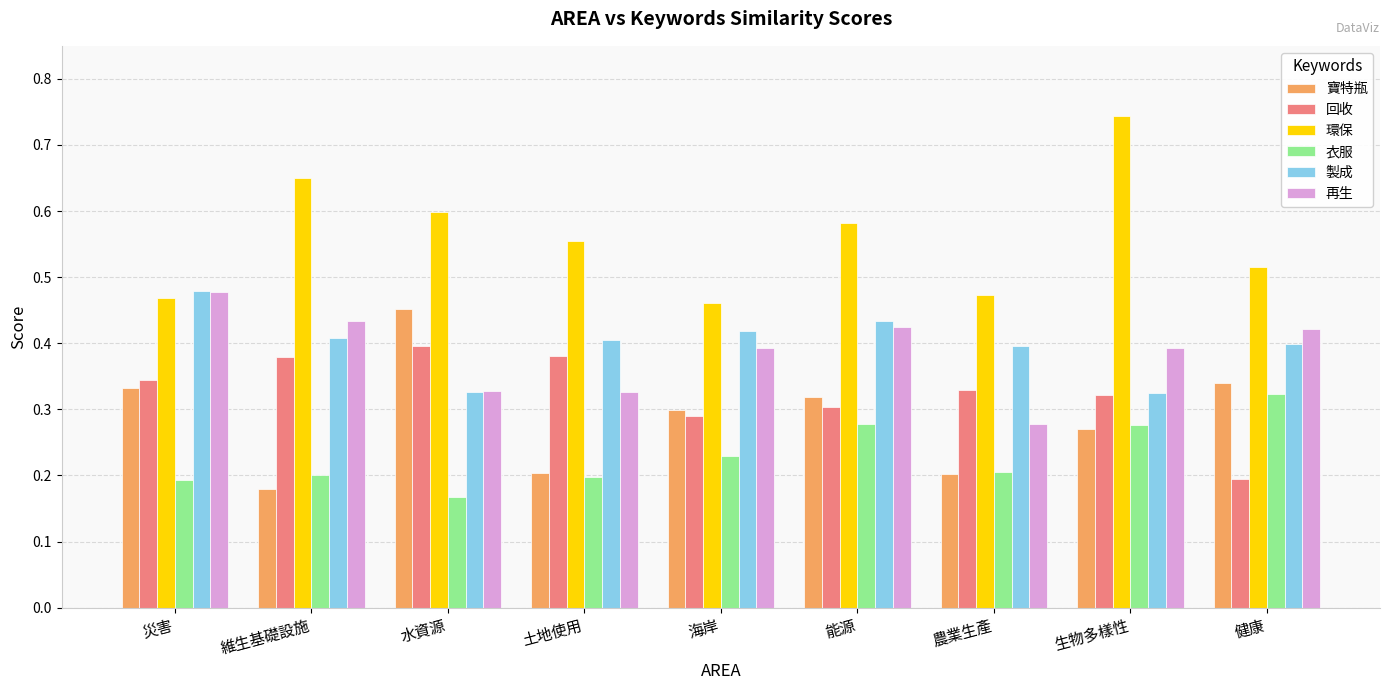

What are all the series names shown in the legend?

寶特瓶, 回收, 環保, 衣服, 製成, 再生